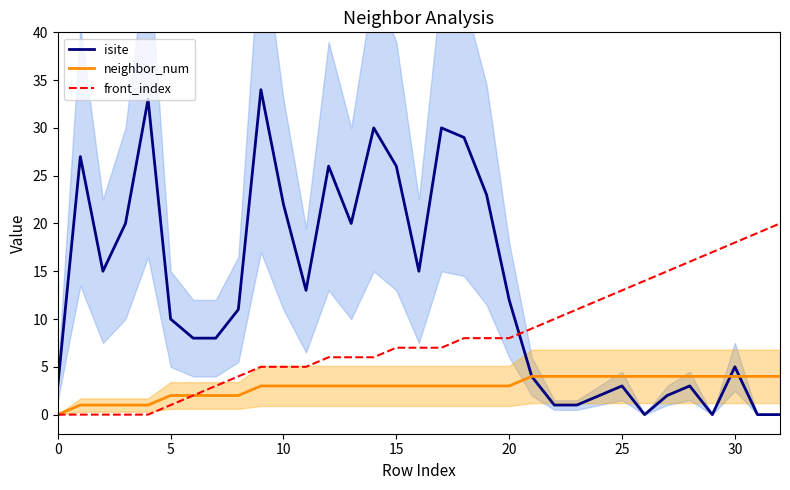

True or false: isite has more than 0 interior local peaks.

True